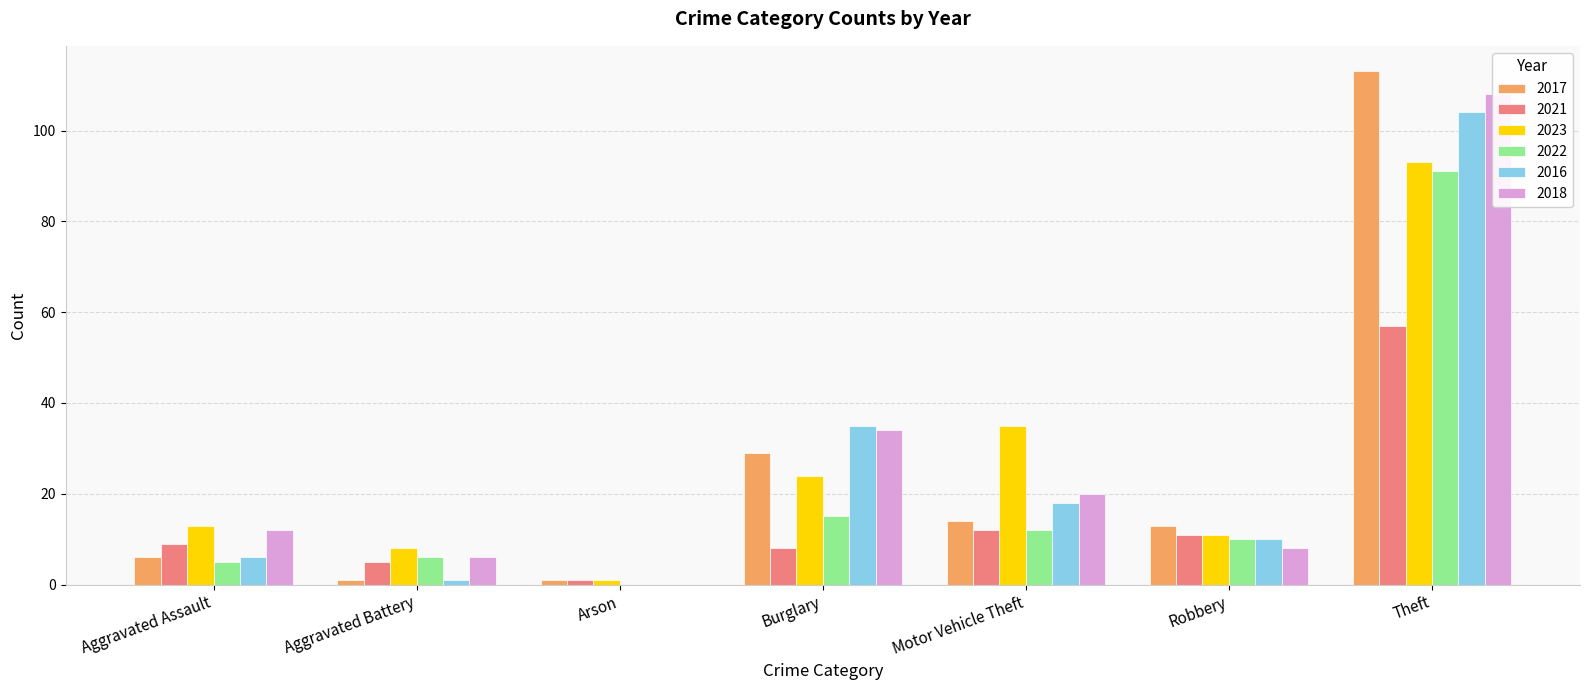

What are all the series names shown in the legend?

2017, 2021, 2023, 2022, 2016, 2018